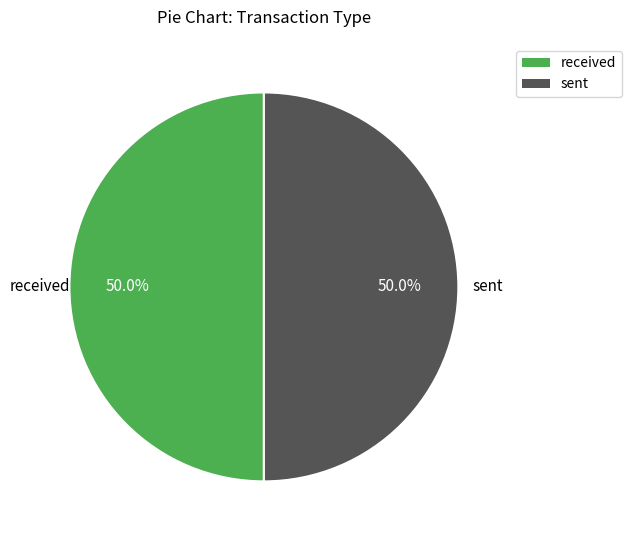

Do received and sent together represent more than half of the pie?

Yes